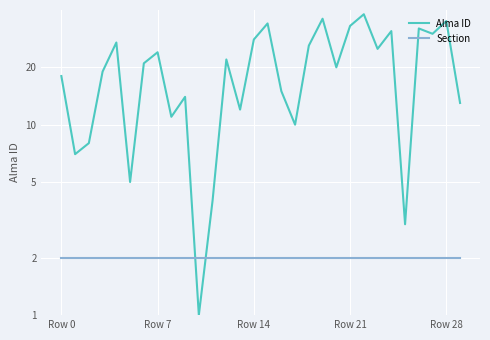

What is the greatest value displayed?

38